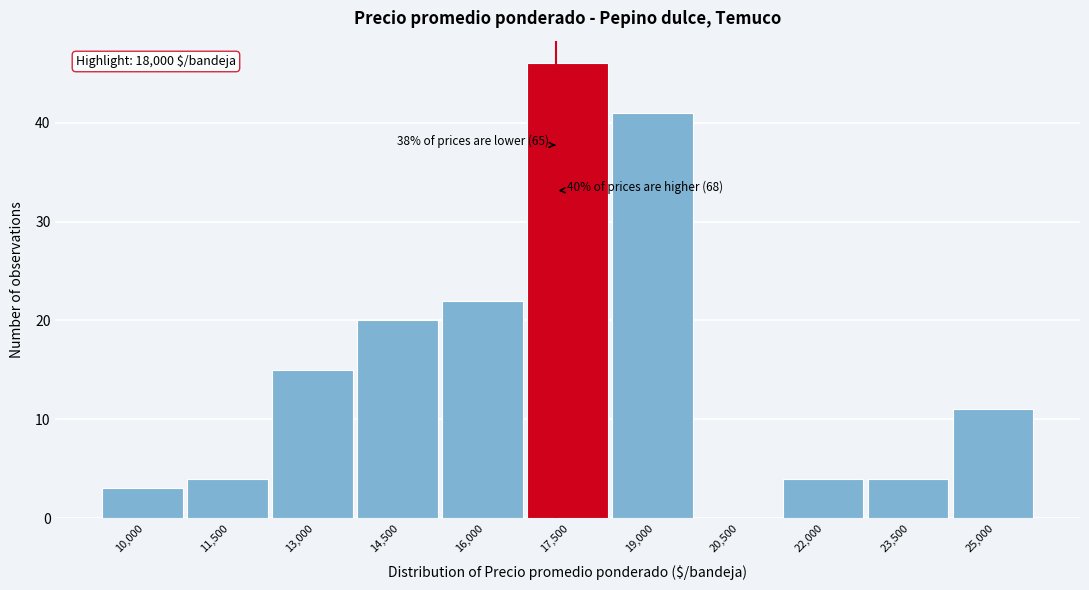

Reading left to right, what are all the values shown in this chart?

10,000=3	11,500=4	13,000=15	14,500=20	16,000=22	17,500=46	19,000=41	20,500=0	22,000=4	23,500=4	25,000=11